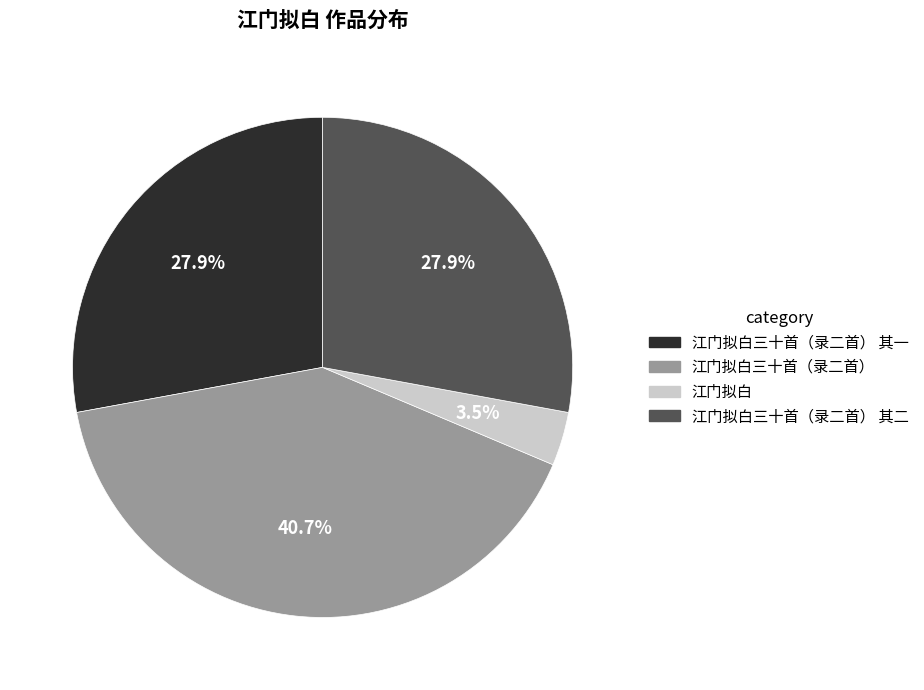

Which category has the smallest portion of the pie?

江门拟白